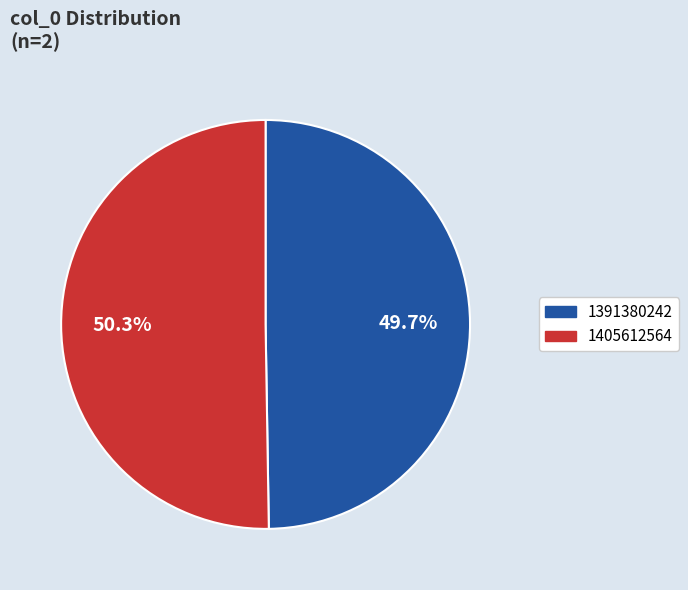

Which slice is the smallest?

1391380242